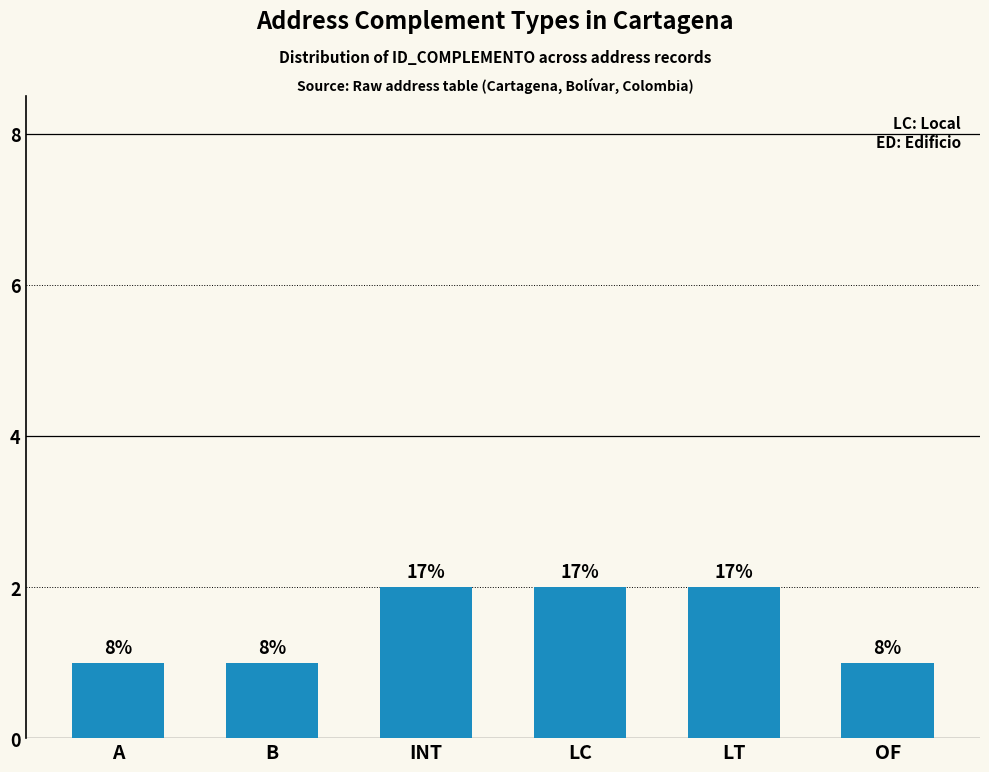

True or false: the data shows 2 at LT.

True